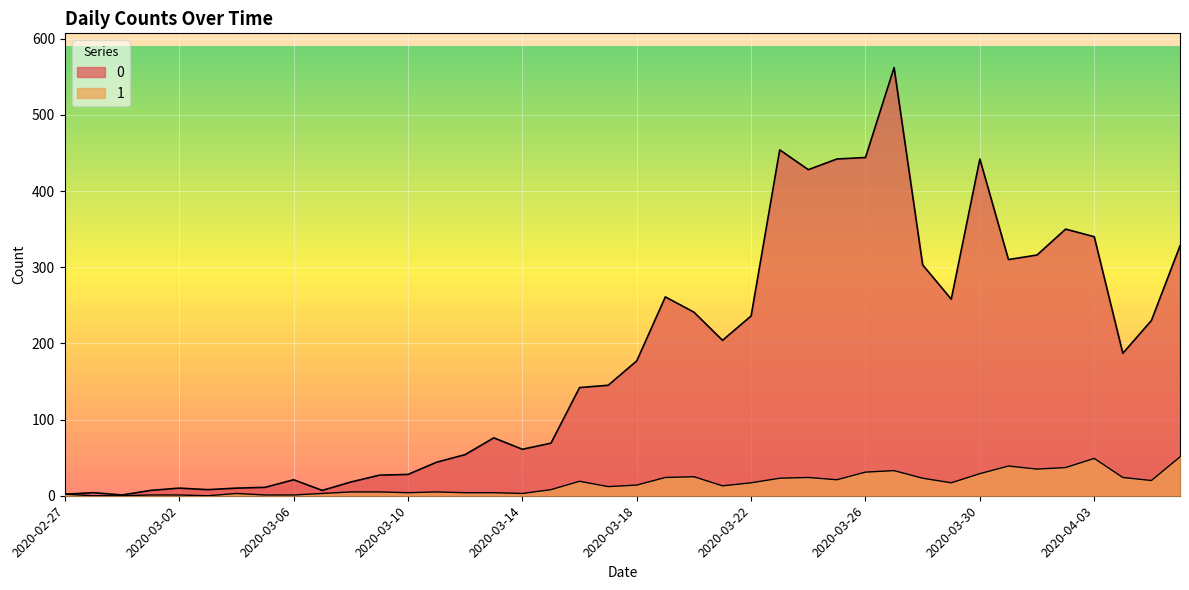

How many values in the 1 series exceed 14?

19